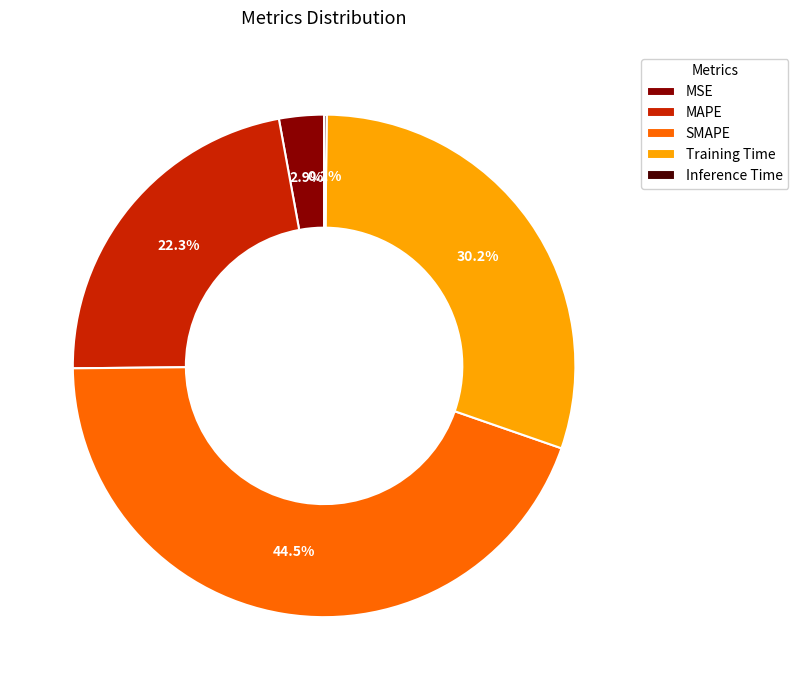

Which category has the biggest portion of the pie?

SMAPE